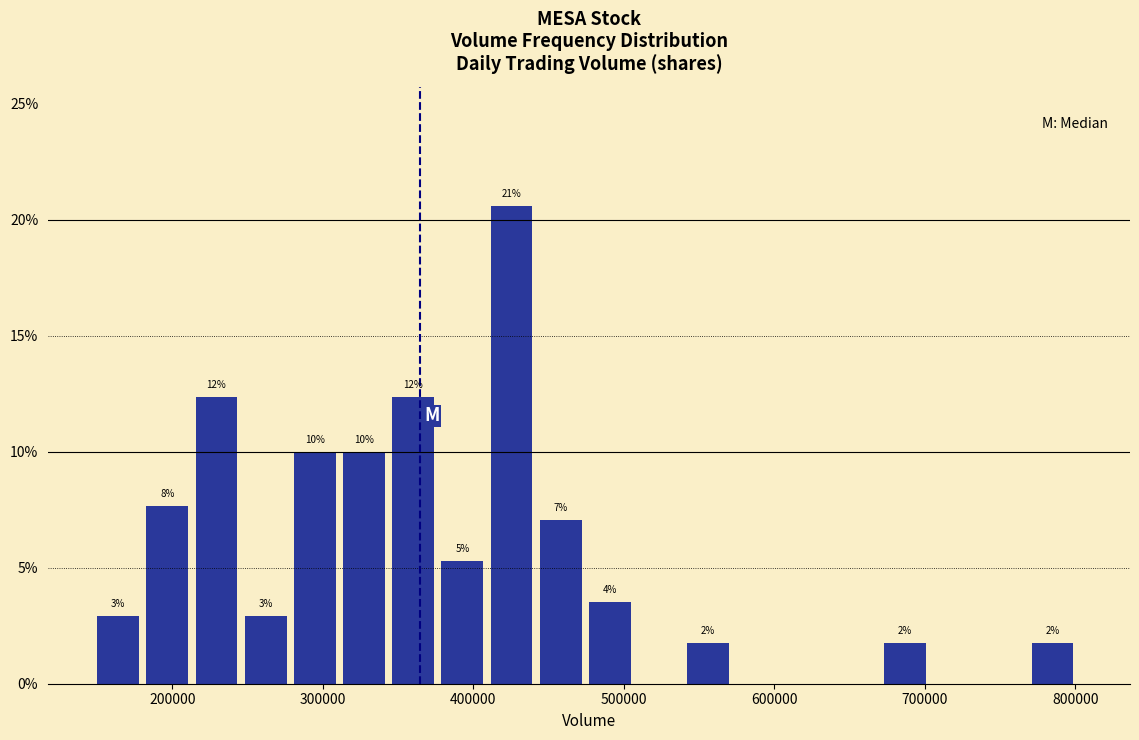

Read against the x-axis, roughly where is the centre of the tallest bar?

430000